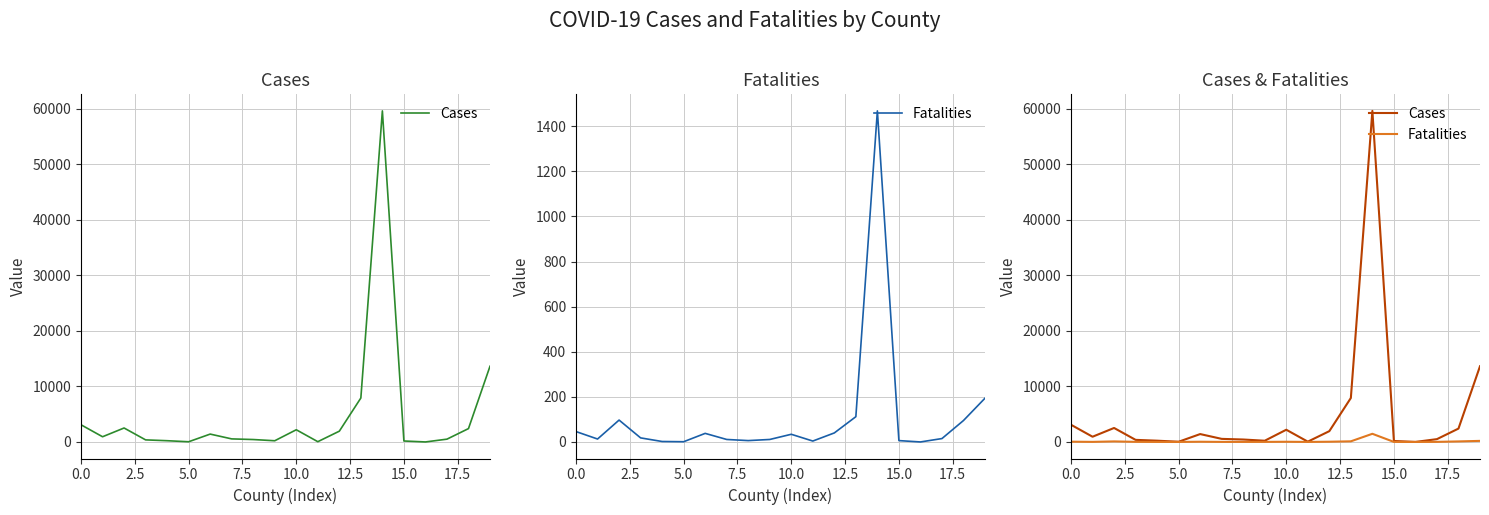

The Cases series shows 219 at 9. True or false?

True